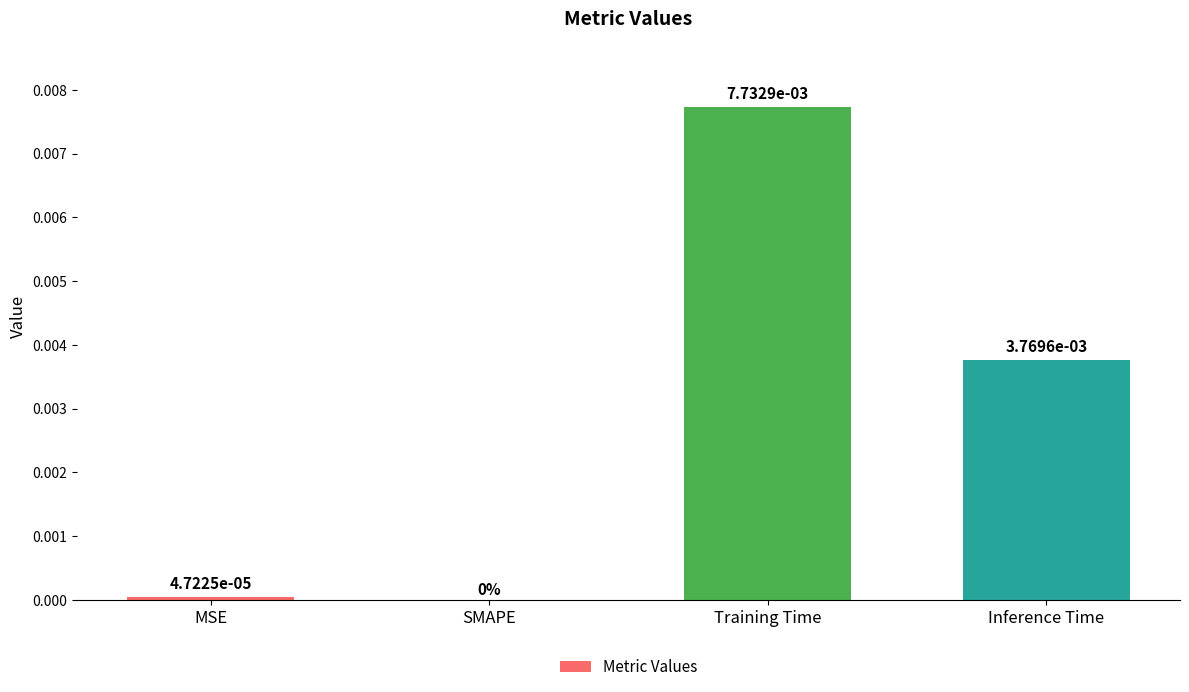

Which category has the highest value across all series?

Training Time